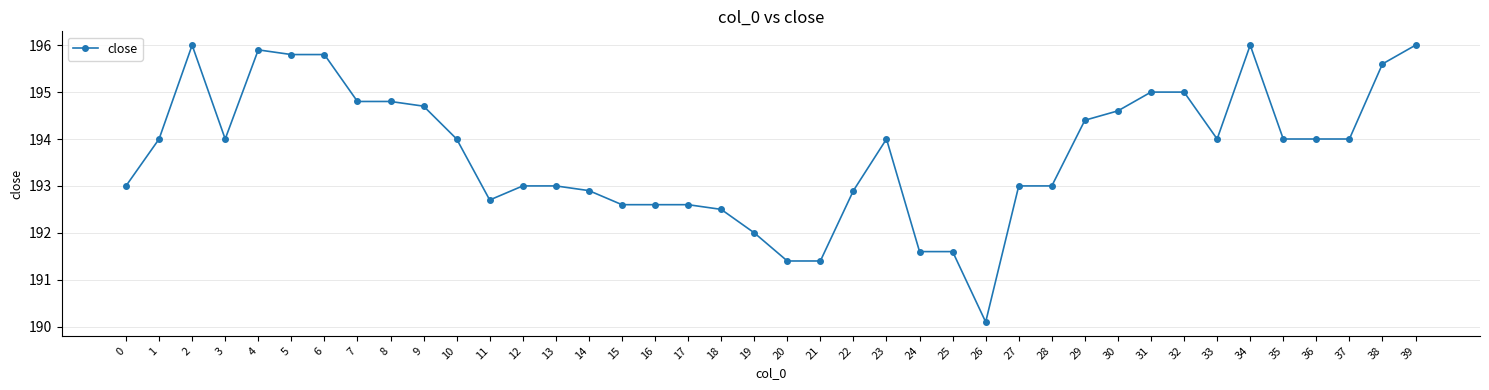

True or false: the data has more than 1 interior local peaks.

True